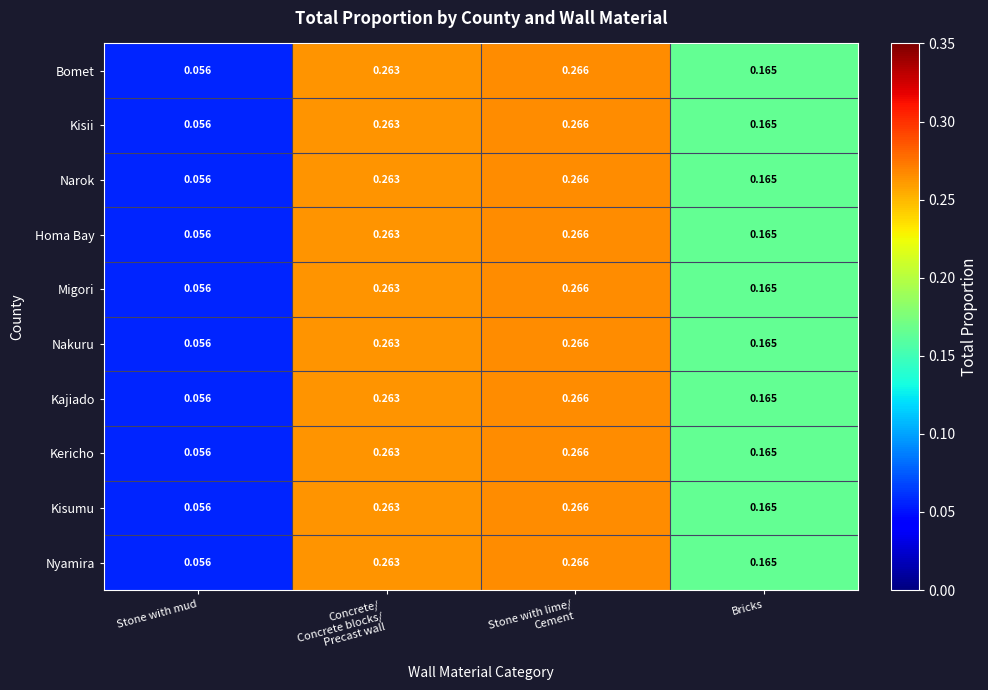

At how many categories does at least one series exceed 0?

4